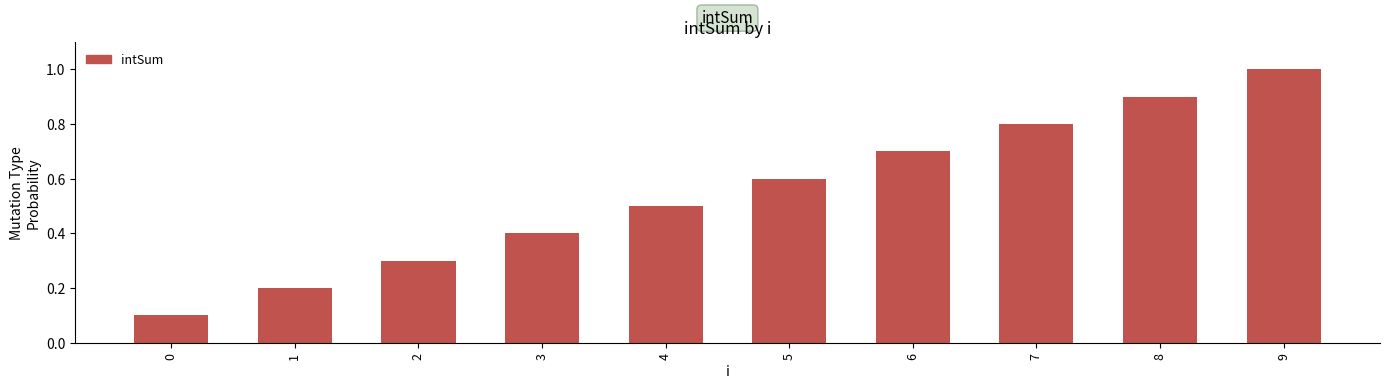

Reading left to right, extract all data points from this chart.

0=0.1	1=0.2	2=0.3	3=0.4	4=0.5	5=0.6	6=0.7	7=0.8	8=0.9	9=1.0